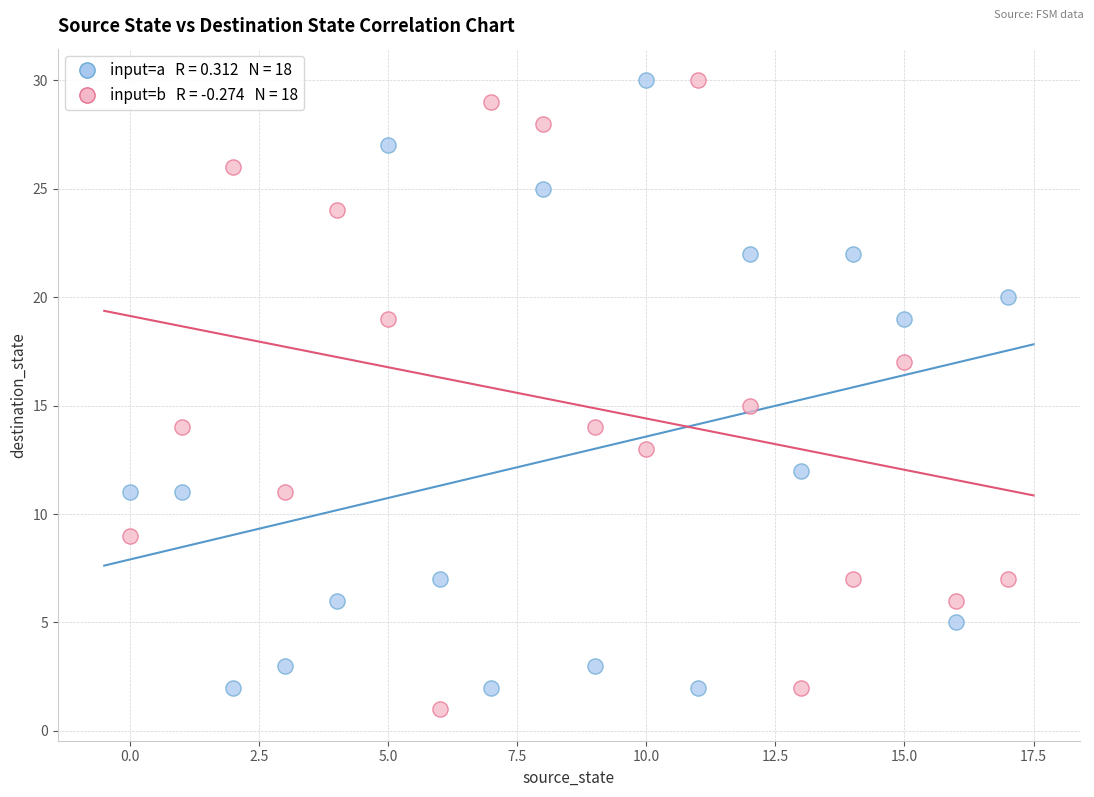

Across all data points, what is the range of Y values (max minus min)?

29